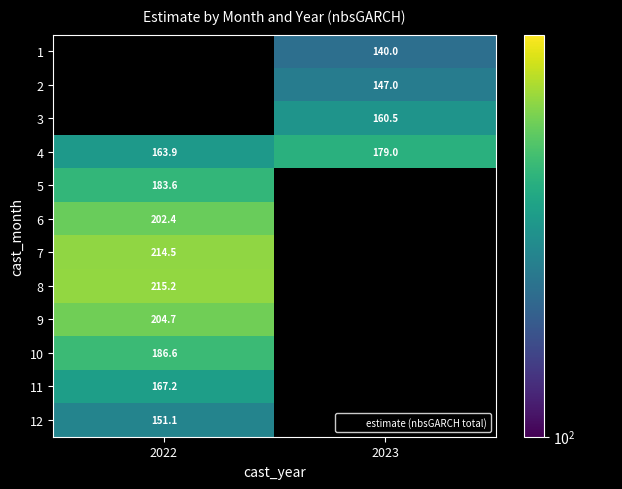

Is the value of 10 at 2022 greater than the value of 4 at 2023?

Yes